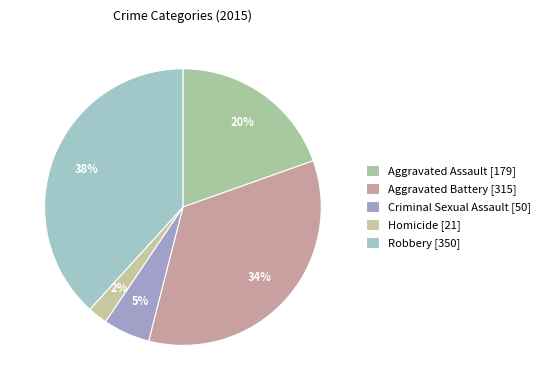

Does Homicide account for over 50% of the chart?

No